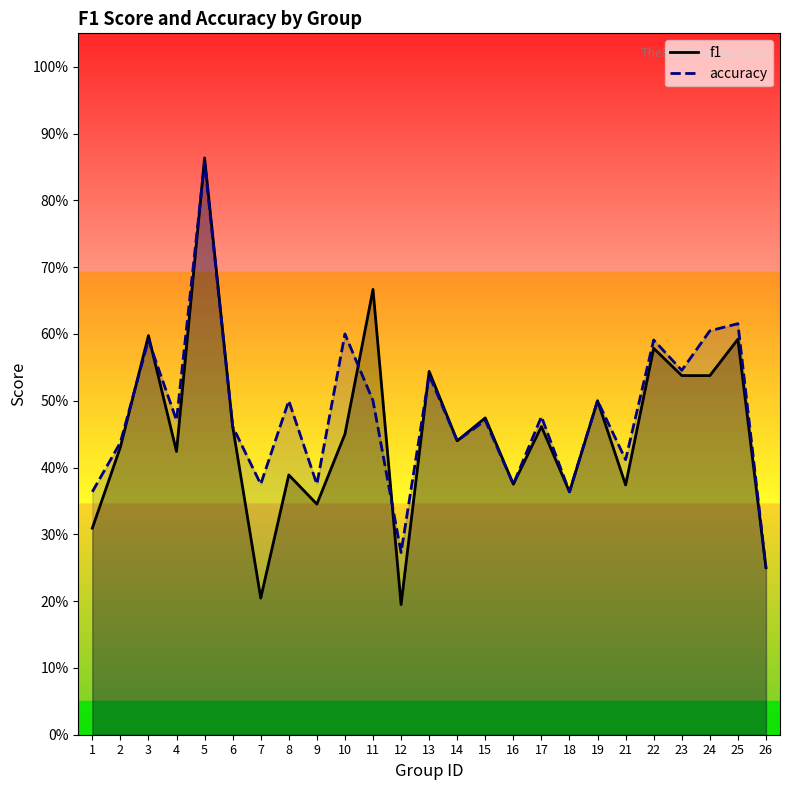

Where is the first local minimum for f1?

4